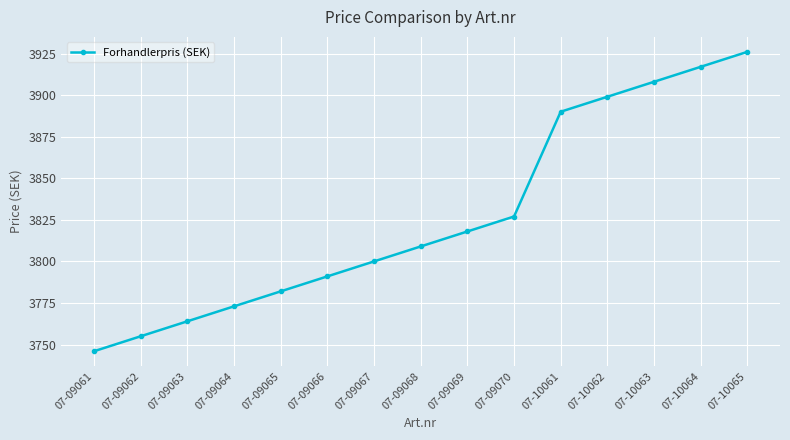

Where is the data nearest to the value 3836?

07-09070